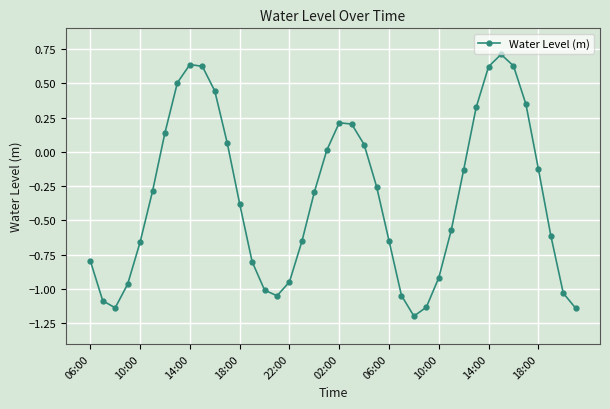

How many interior local valleys (lower than both neighbors) does the data have?

3